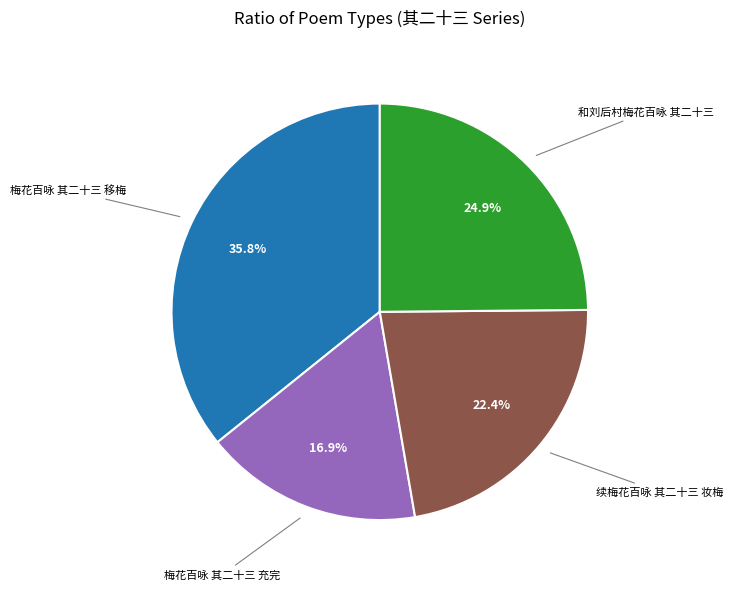

How many slices are in this pie chart?

4